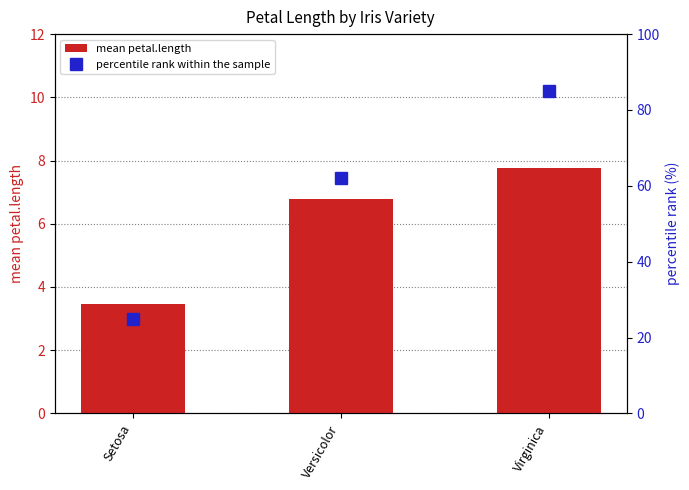

How many values in the mean petal.length series exceed 6?

2